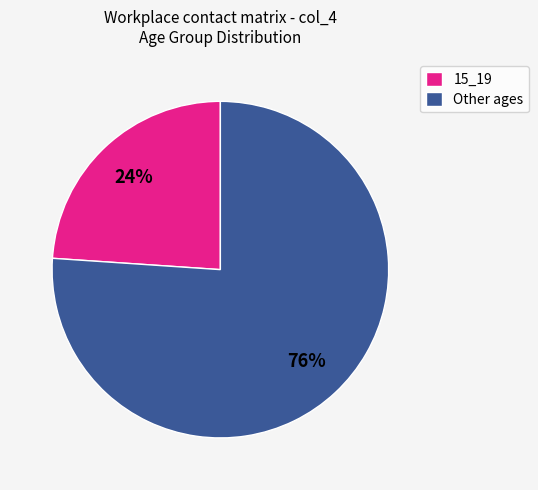

Which category accounts for the majority?

Other ages